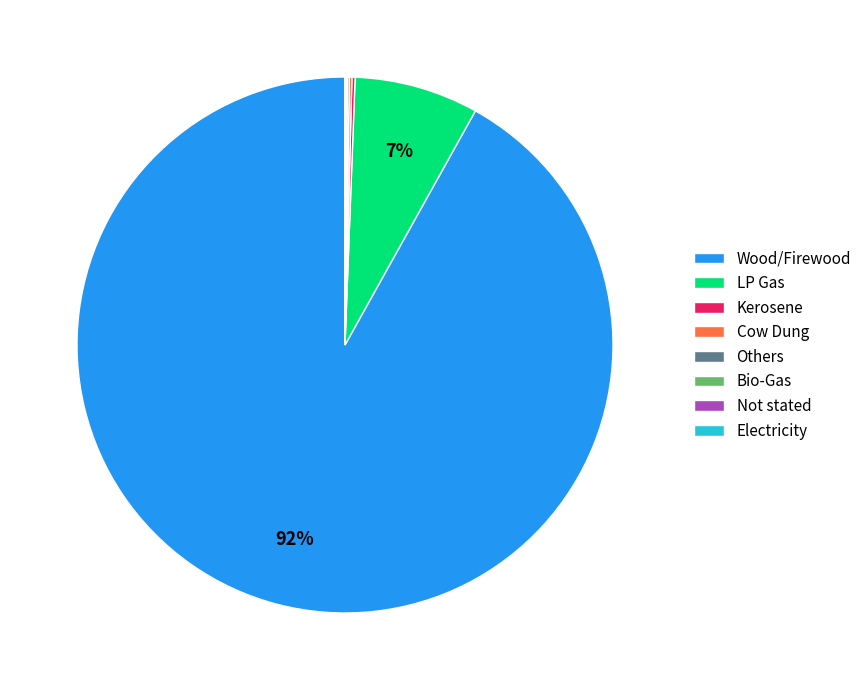

Does Wood/Firewood represent more than half of the total?

Yes